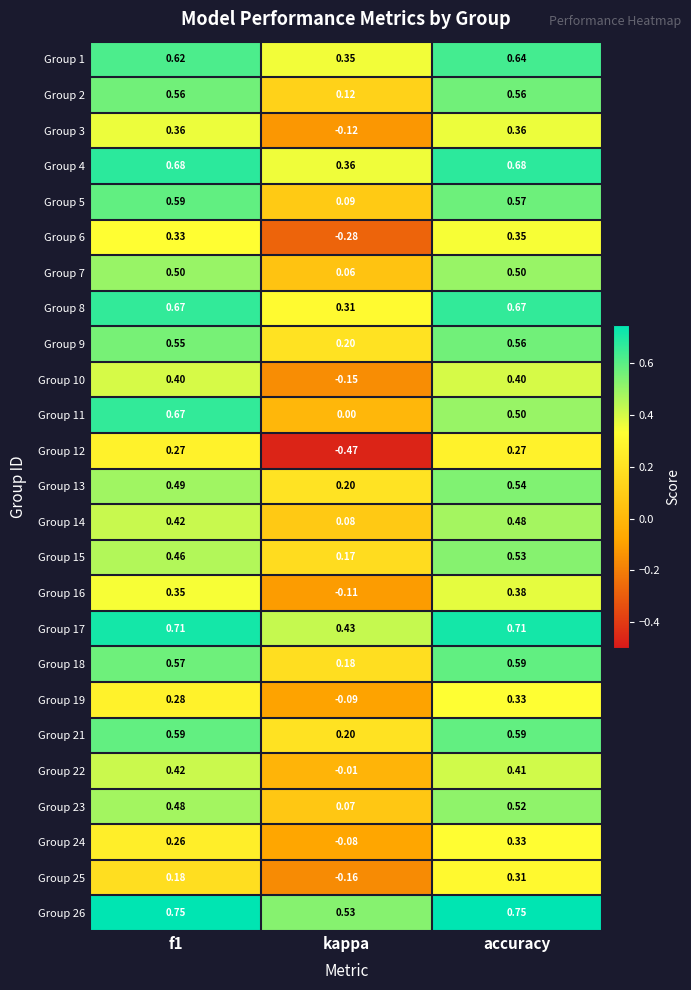

At which category is the sum across all series the highest?

accuracy